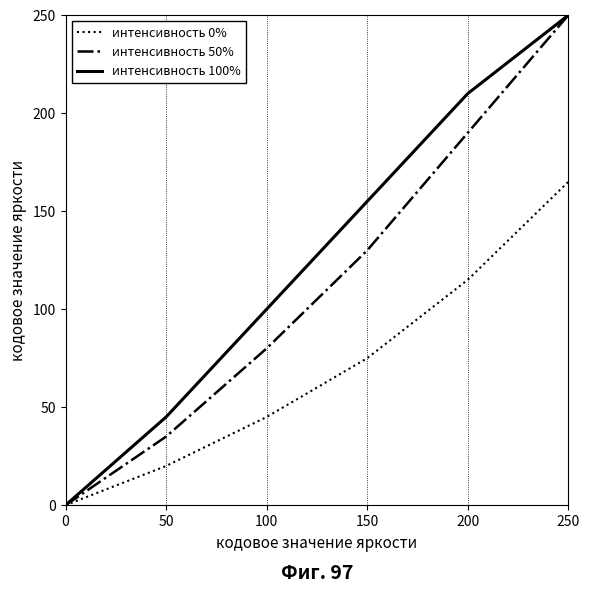

Which category has the highest value across all series?

250